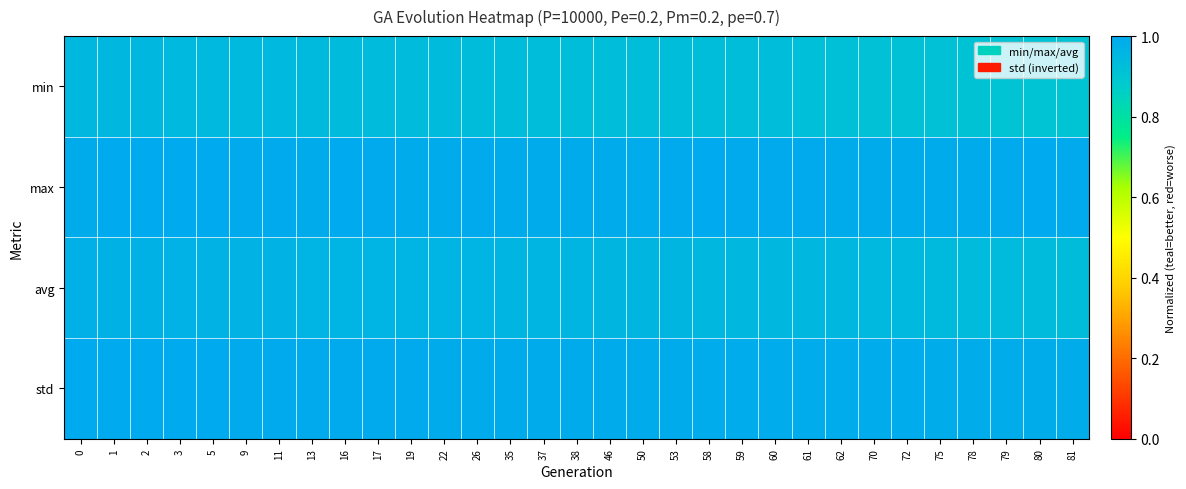

What is the minimum value shown in the chart?

0.9